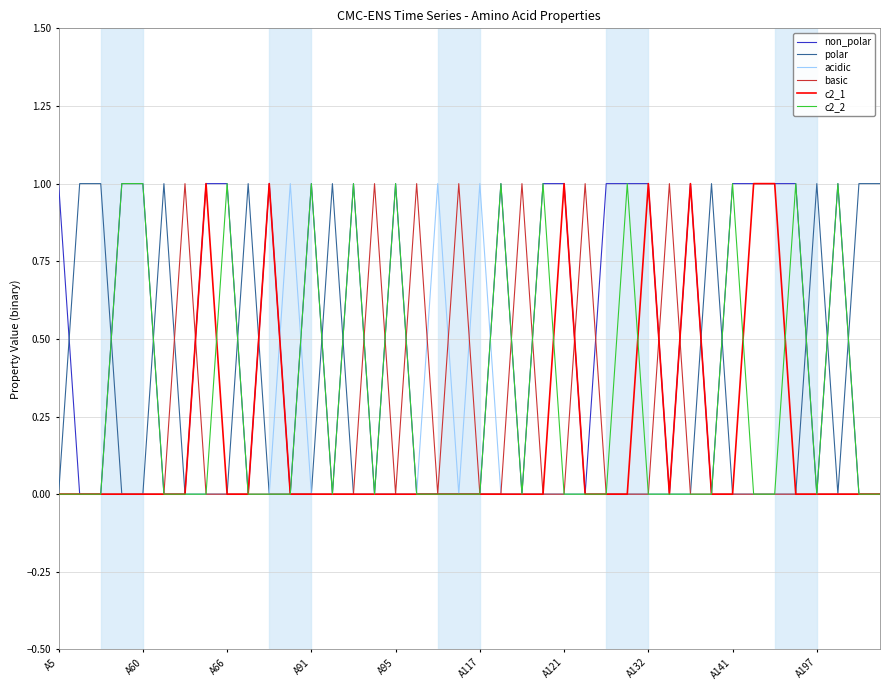

What is the difference between the maximum and second lowest values in the c2_2 series?

1